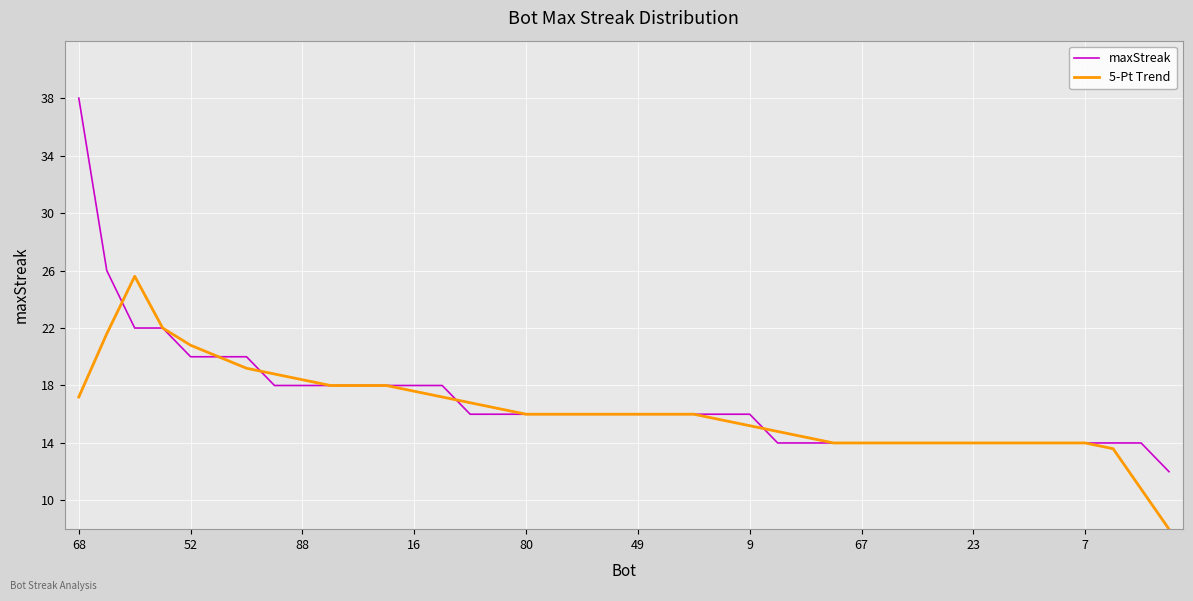

Which series has the widest spread of values?

maxStreak